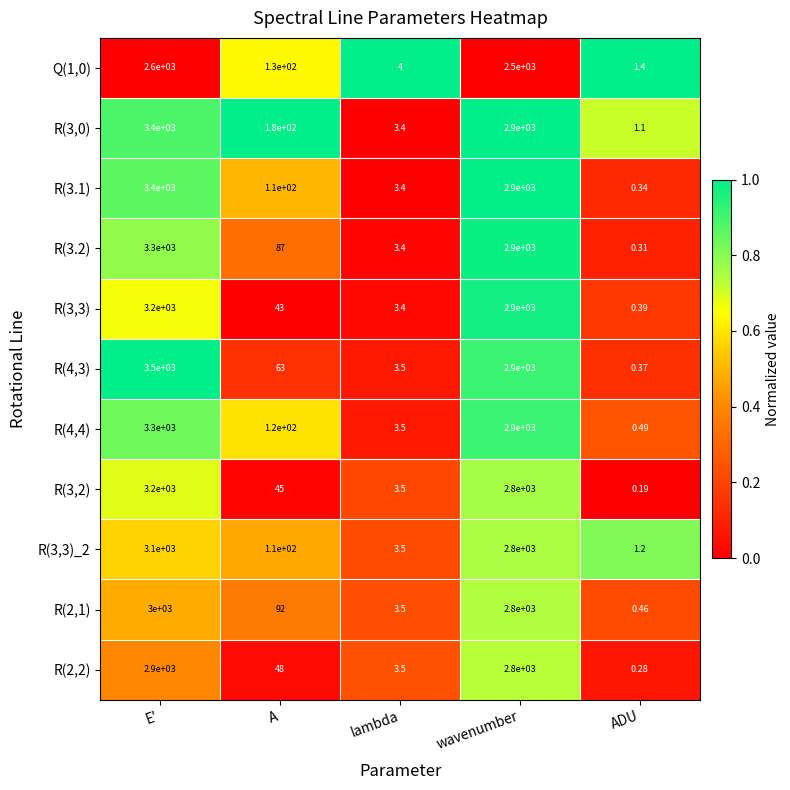

What is the spread (max minus min) of values at E'?

900.0